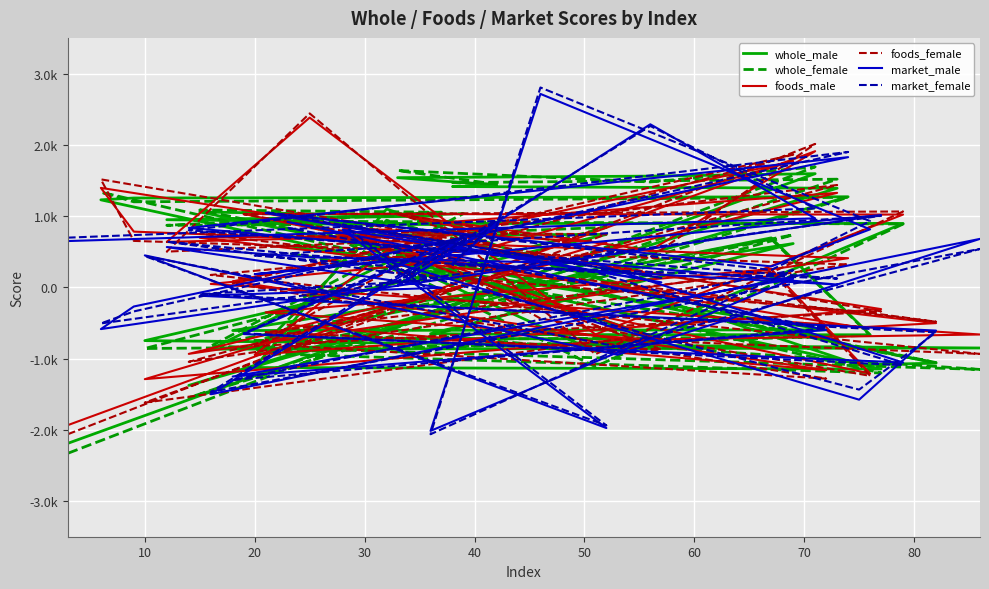

How many positive values does the foods_female series have?

24